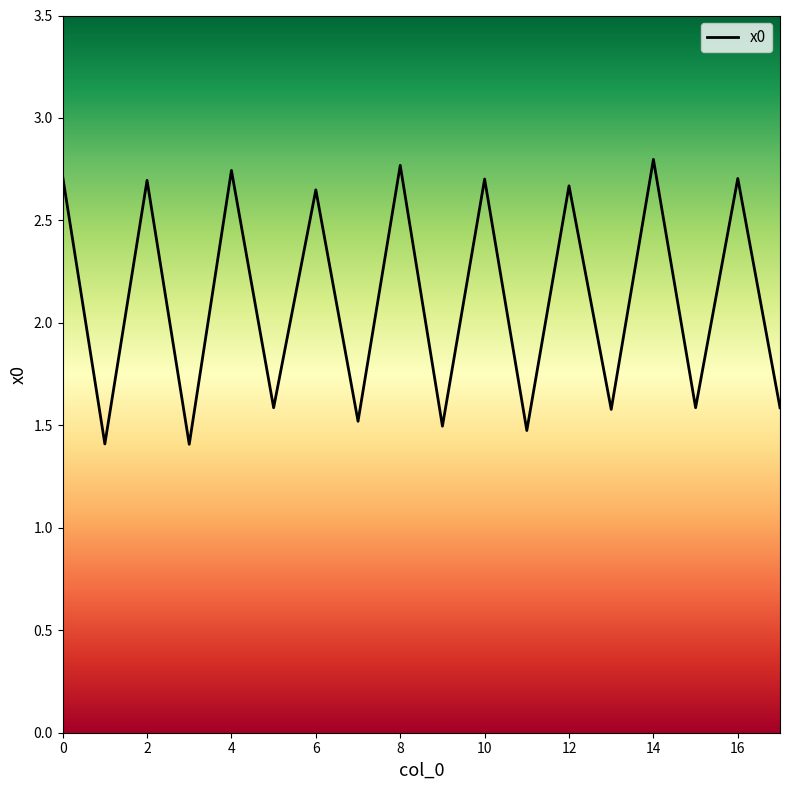

Does the chart display data point markers on the line(s)?

No